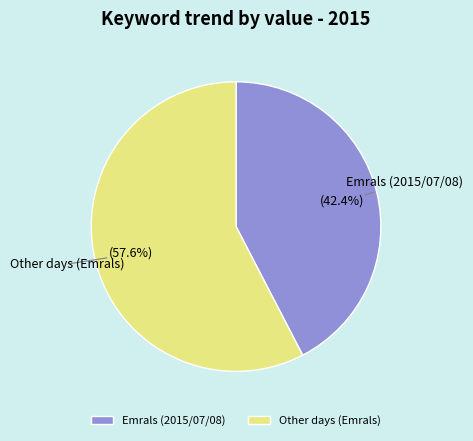

Which category accounts for the majority?

Other days (Emrals)